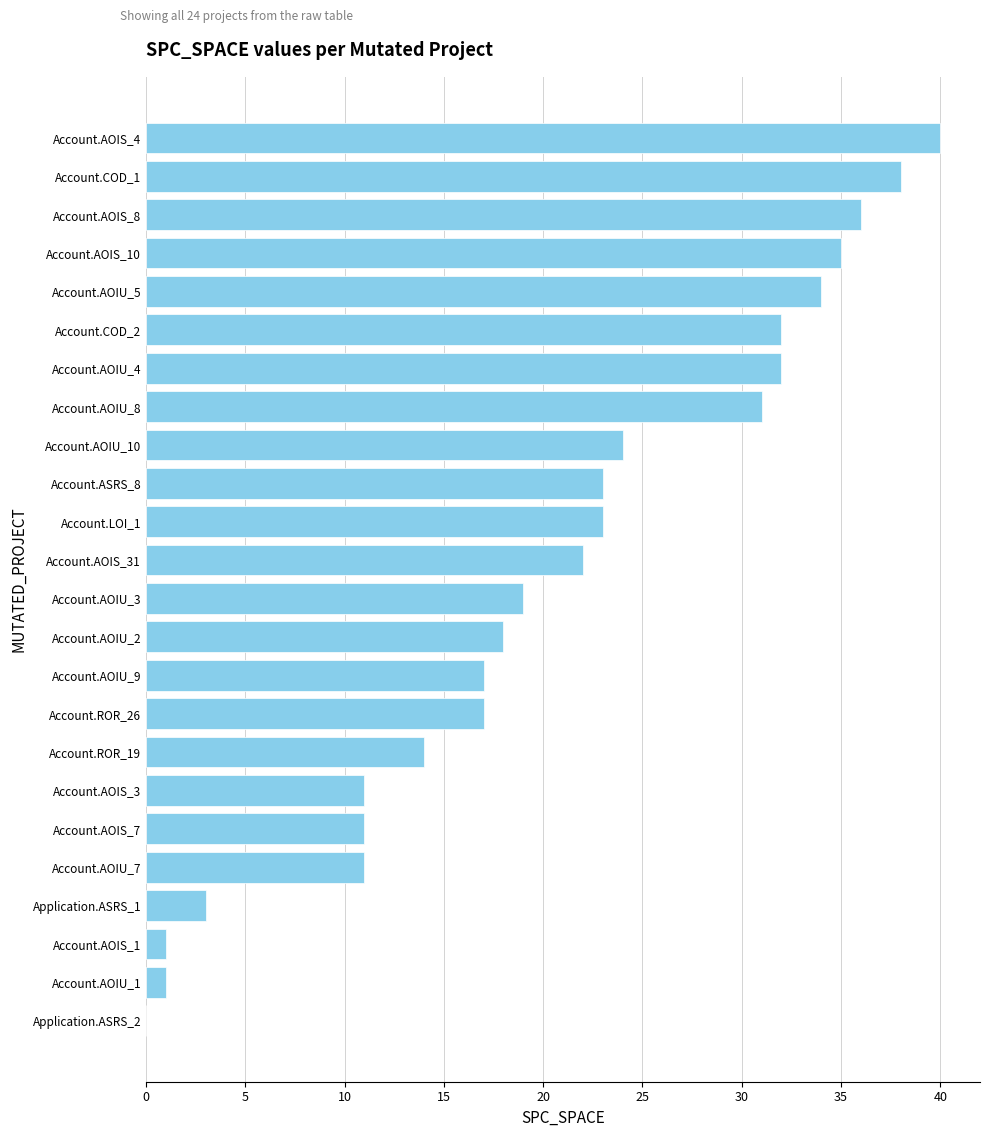

Reading bottom to top, list all the values displayed in this chart.

Application.ASRS_2=0	Account.AOIU_1=1	Account.AOIS_1=1	Application.ASRS_1=3	Account.AOIU_7=11	Account.AOIS_7=11	Account.AOIS_3=11	Account.ROR_19=14	Account.ROR_26=17	Account.AOIU_9=17	Account.AOIU_2=18	Account.AOIU_3=19	Account.AOIS_31=22	Account.LOI_1=23	Account.ASRS_8=23	Account.AOIU_10=24	Account.AOIU_8=31	Account.AOIU_4=32	Account.COD_2=32	Account.AOIU_5=34	Account.AOIS_10=35	Account.AOIS_8=36	Account.COD_1=38	Account.AOIS_4=40